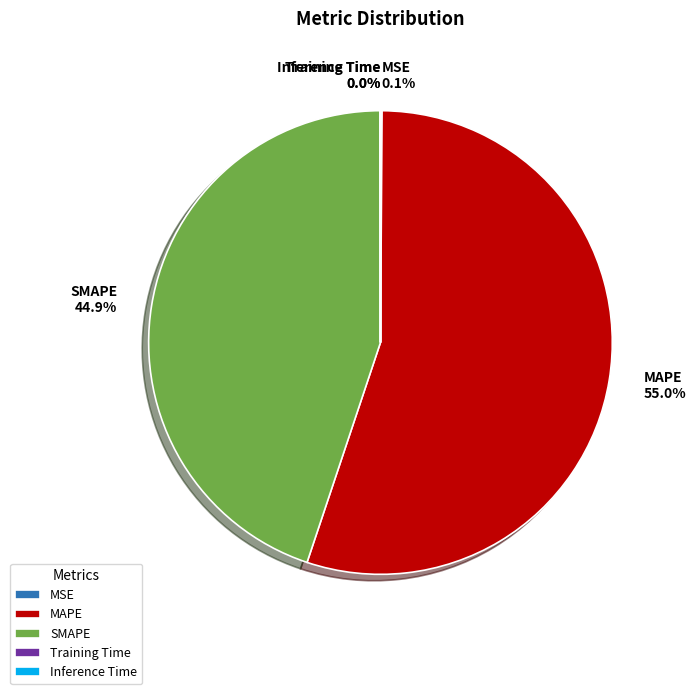

Which slice is the largest?

MAPE